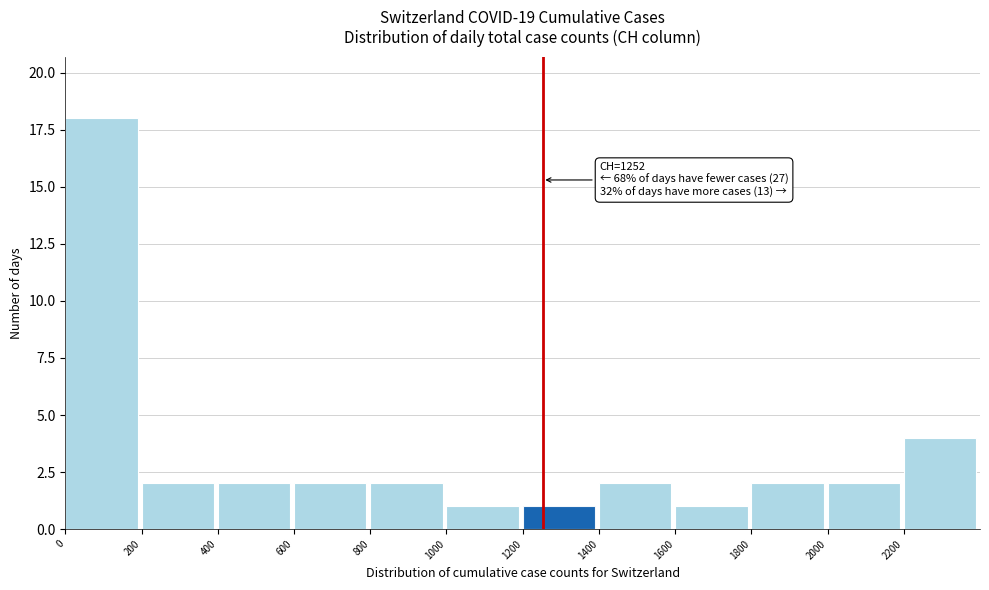

Over which range of the x-axis is the bar tallest?

0 to 200